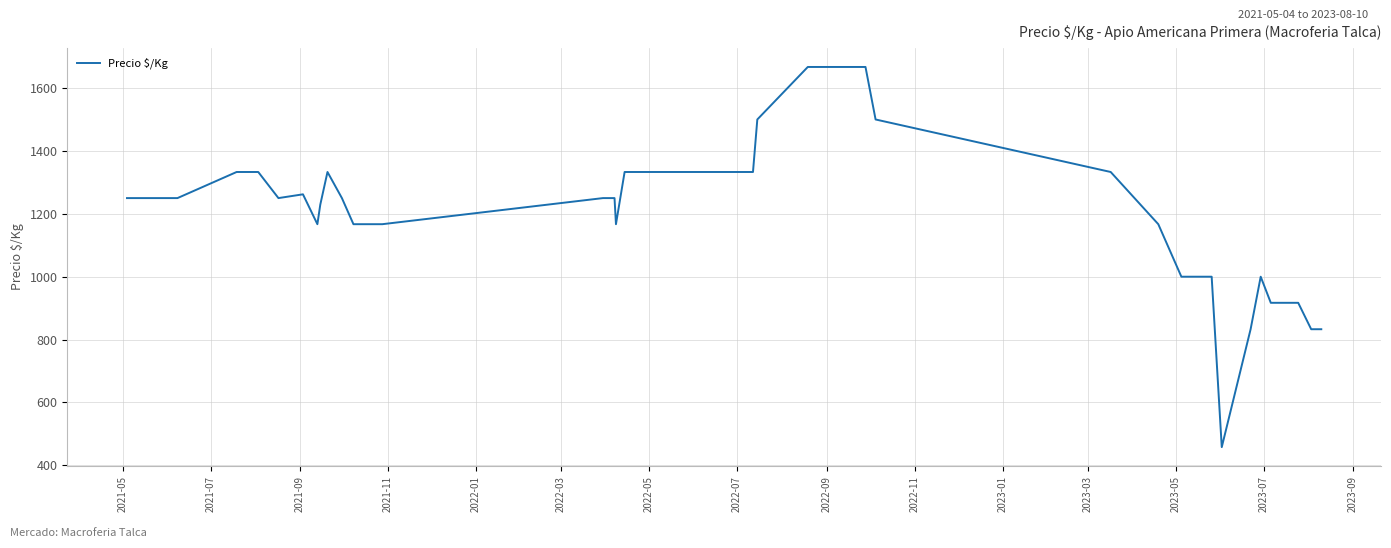

What is the difference between the maximum and minimum values?

1209